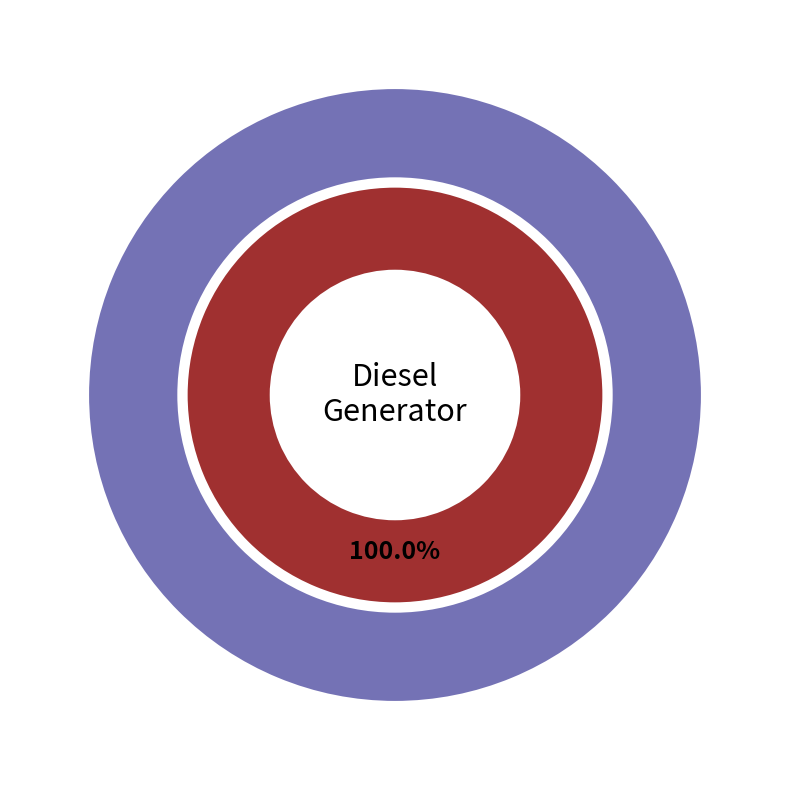

Which slice is the largest?

Diesel Generator